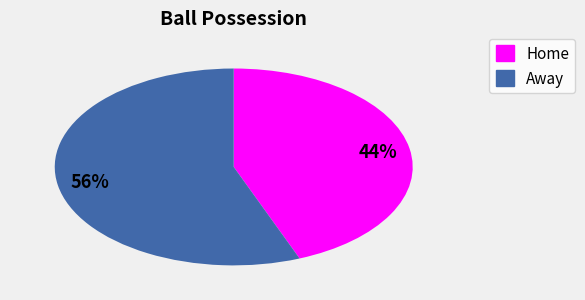

What percentage is the Away slice, to the nearest percent?

56%